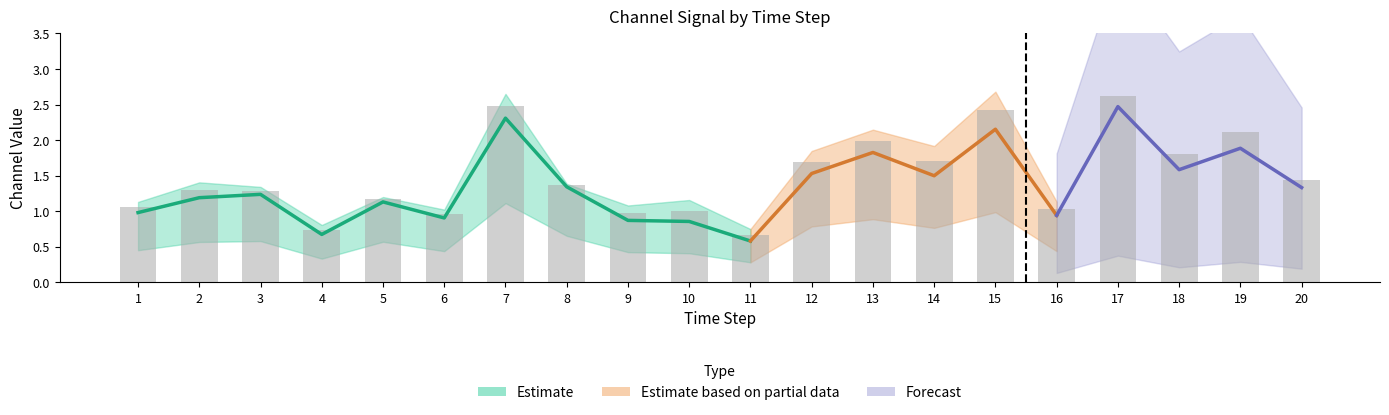

How many categories are shown in the chart?

20